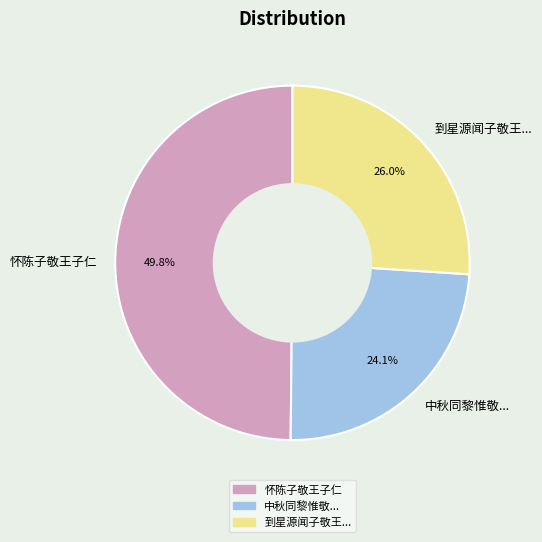

Approximately how many times larger is the value at 到星源闻子敬王... compared to 中秋同黎惟敬...?

1.1